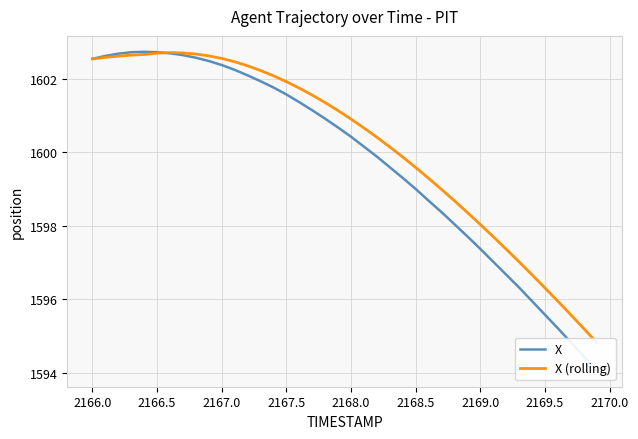

After their last crossing, which series has the higher values: X (rolling) or X?

X (rolling)